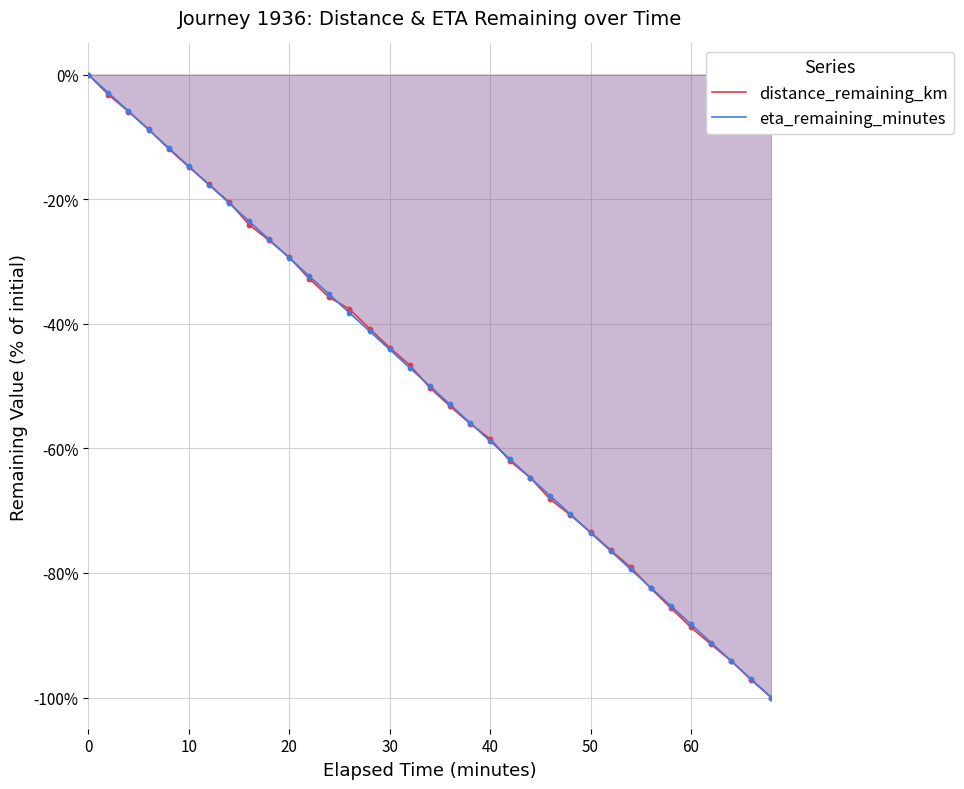

What are all the series names shown in the legend?

distance_remaining_km, eta_remaining_minutes